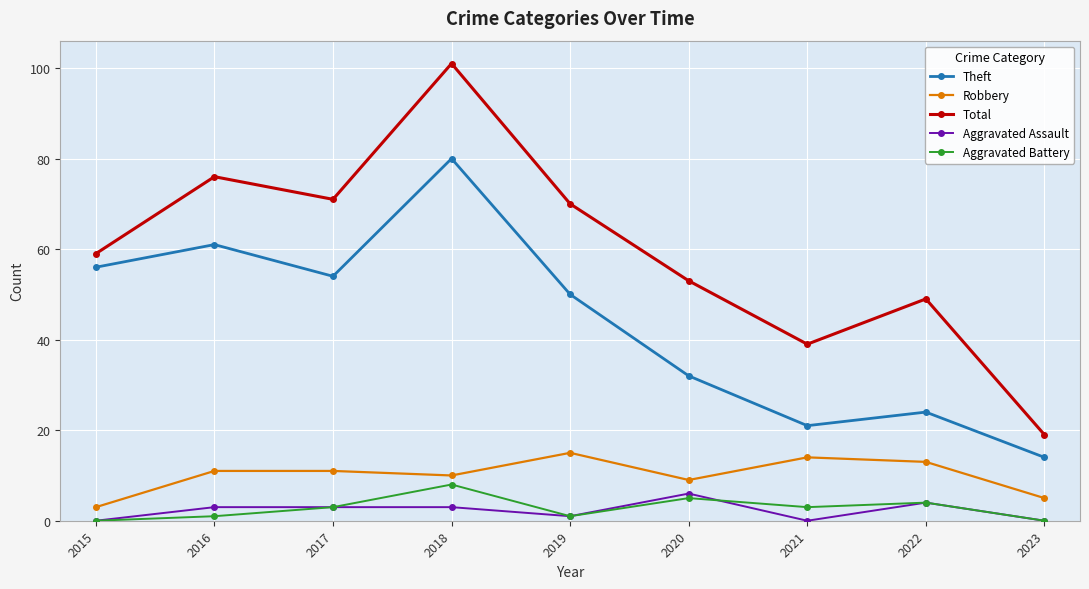

How many data points in Aggravated Assault are less than 3?

4